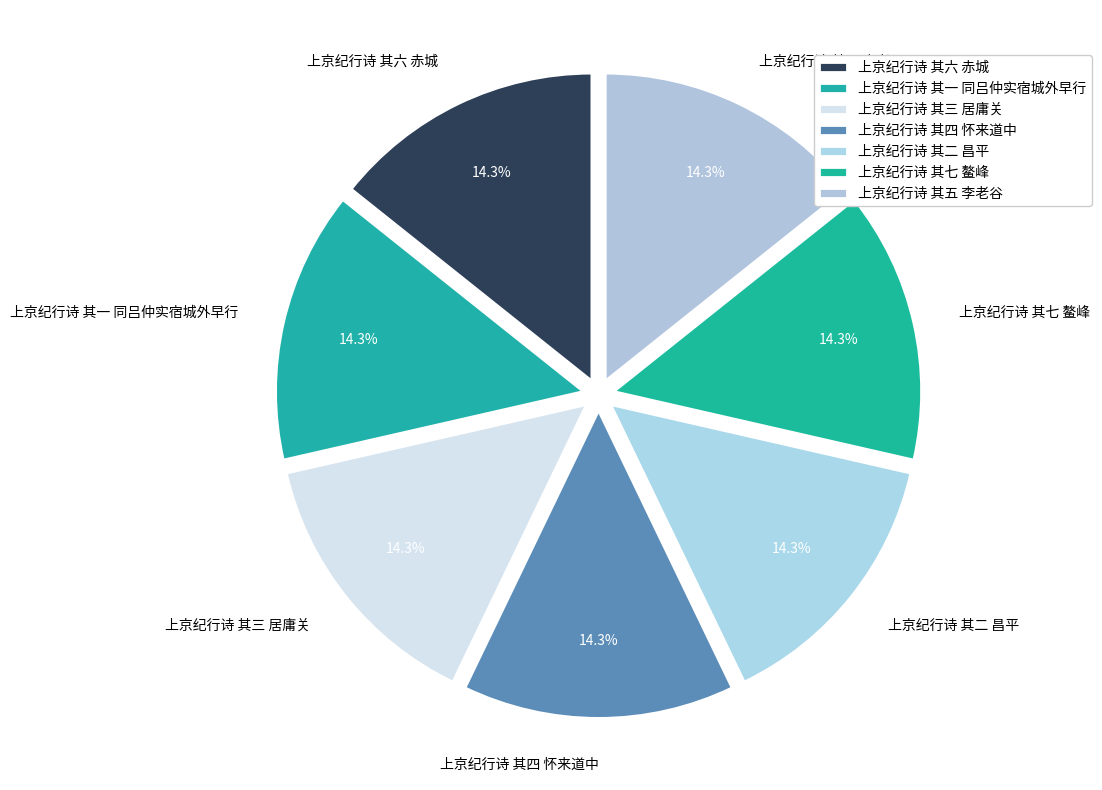

What percentage is the 上京纪行诗 其六 赤城 slice, to the nearest percent?

14%